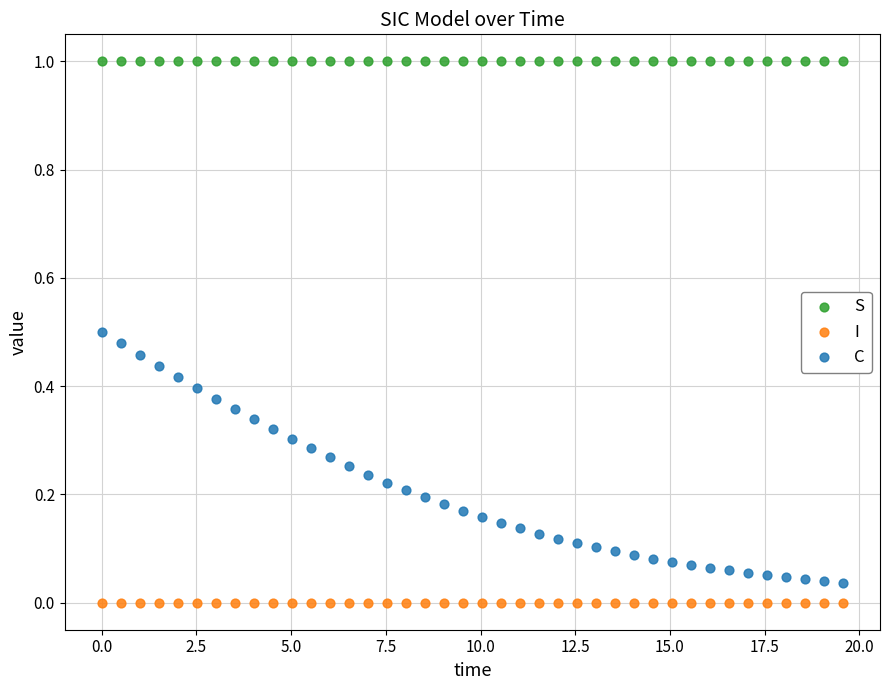

Which series contains the lowest Y value?

I